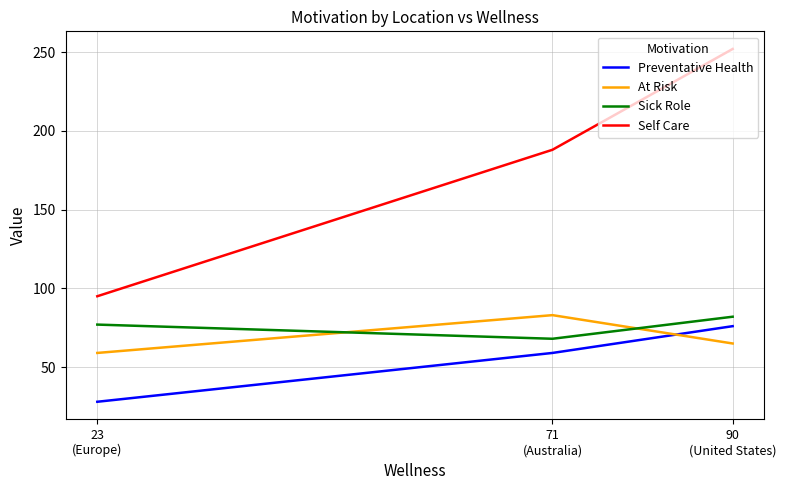

The Preventative Health series shows 76 at 90
(United States). True or false?

True